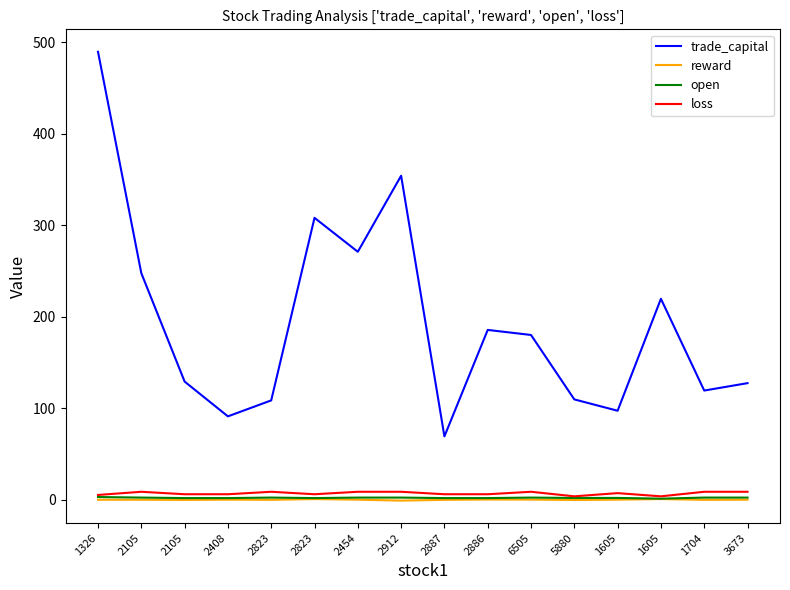

How many series are shown in this chart?

4